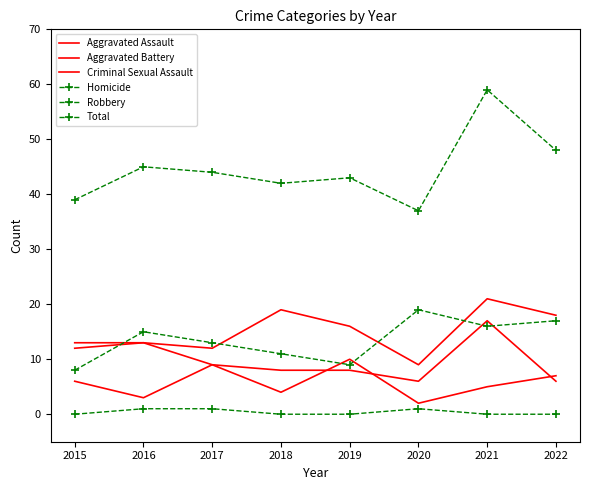

Reading left to right, extract all data points from this chart.

Aggravated Assault: 12	13	12	19	16	9	21	18
Aggravated Battery: 13	13	9	8	8	6	17	6
Criminal Sexual Assault: 6	3	9	4	10	2	5	7
Homicide: 0	1	1	0	0	1	0	0
Robbery: 8	15	13	11	9	19	16	17
Total: 39	45	44	42	43	37	59	48